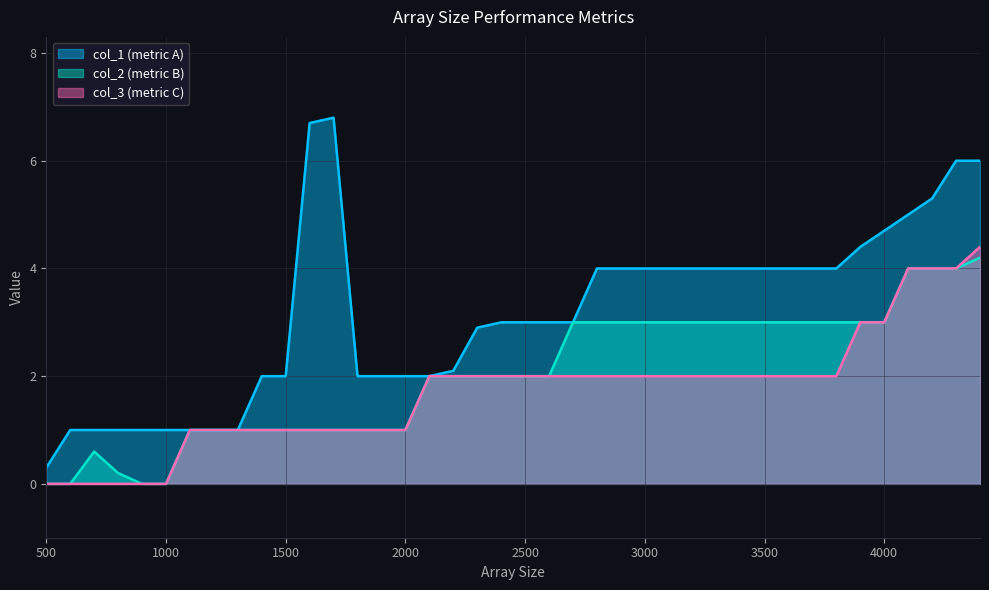

How many interior local peaks does the col_1 series have?

1